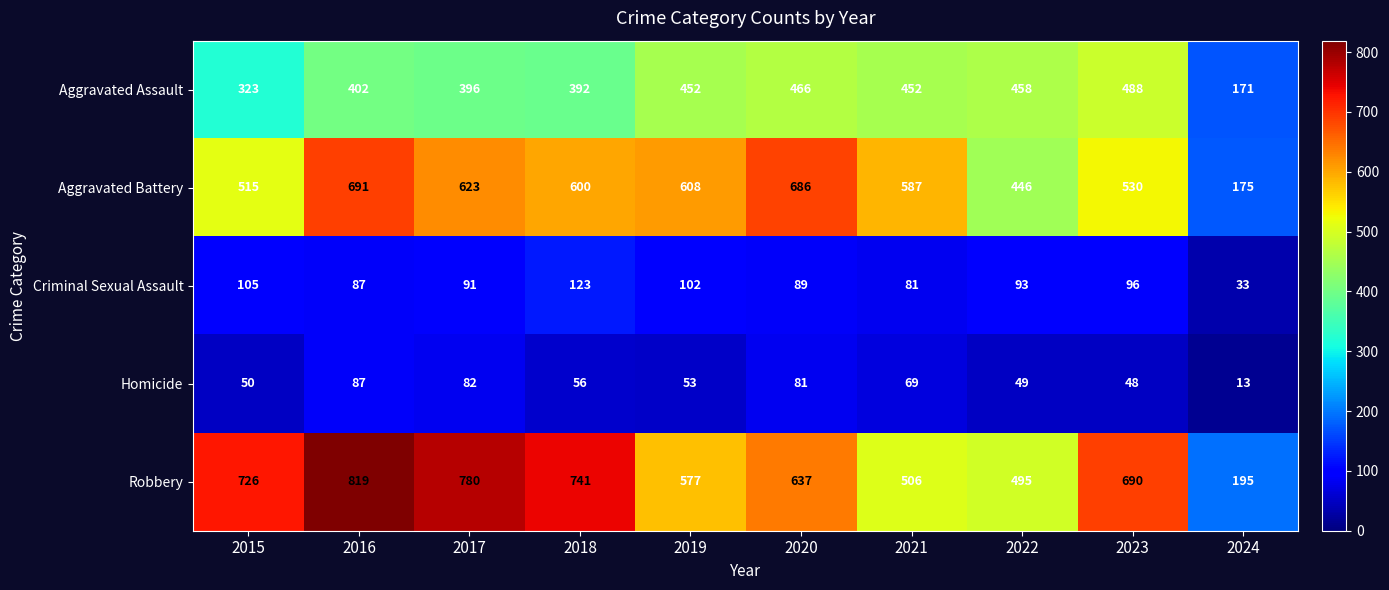

Read the Criminal Sexual Assault value at 2023.

96